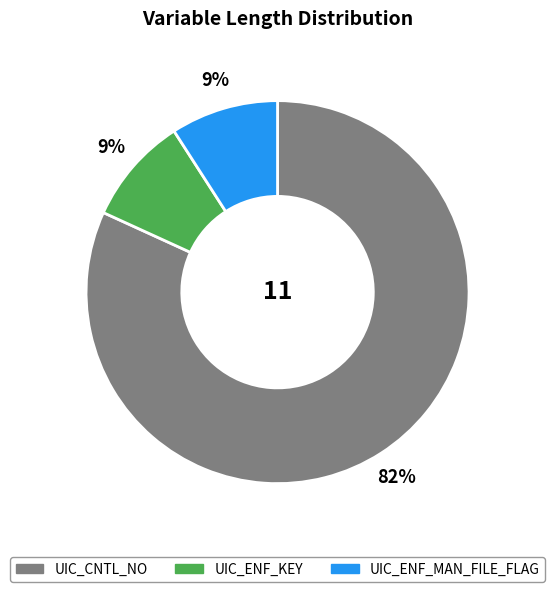

Which slice is the largest?

UIC_CNTL_NO